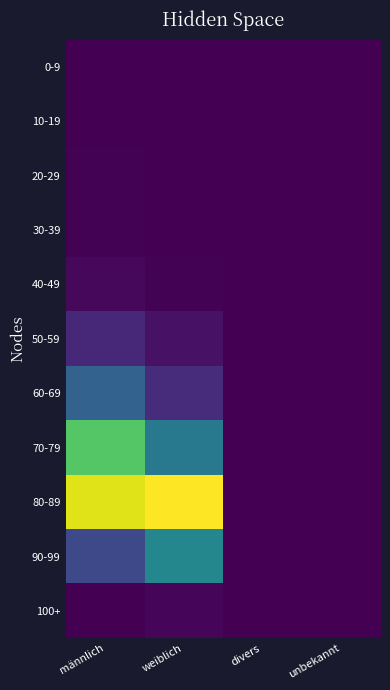

Reading left to right, transcribe all the data shown in this chart.

0-9: männlich=0	weiblich=0	divers=0	unbekannt=0
10-19: männlich=1	weiblich=0	divers=0	unbekannt=0
20-29: männlich=3	weiblich=2	divers=0	unbekannt=0
30-39: männlich=3	weiblich=2	divers=0	unbekannt=0
40-49: männlich=12	weiblich=4	divers=0	unbekannt=0
50-59: männlich=65	weiblich=29	divers=0	unbekannt=0
60-69: männlich=185	weiblich=75	divers=0	unbekannt=0
70-79: männlich=433	weiblich=238	divers=0	unbekannt=1
80-89: männlich=558	weiblich=587	divers=0	unbekannt=0
90-99: männlich=130	weiblich=271	divers=0	unbekannt=0
100+: männlich=0	weiblich=7	divers=0	unbekannt=0